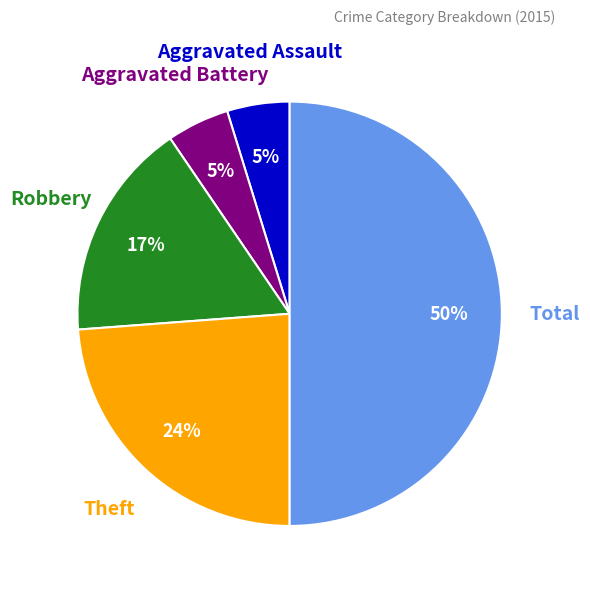

To the nearest percent, what is the difference between the largest and smallest slice percentages?

45%